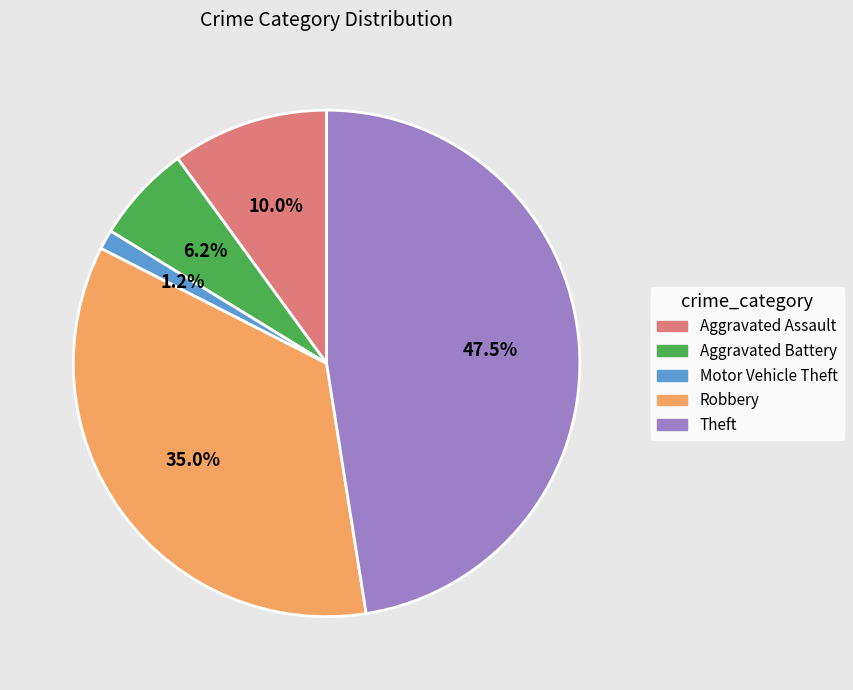

How much of the chart is everything except Theft?

52.5%